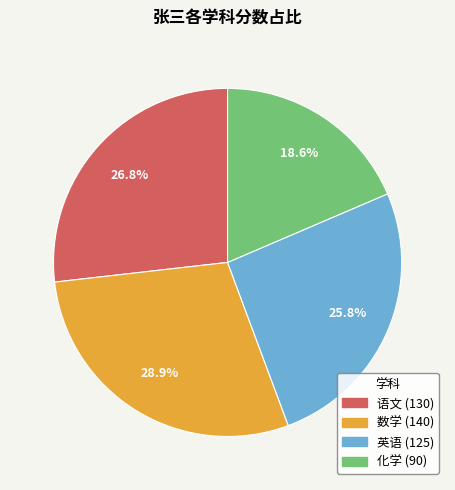

Is the sum of 语文 and 英语 greater than half?

Yes